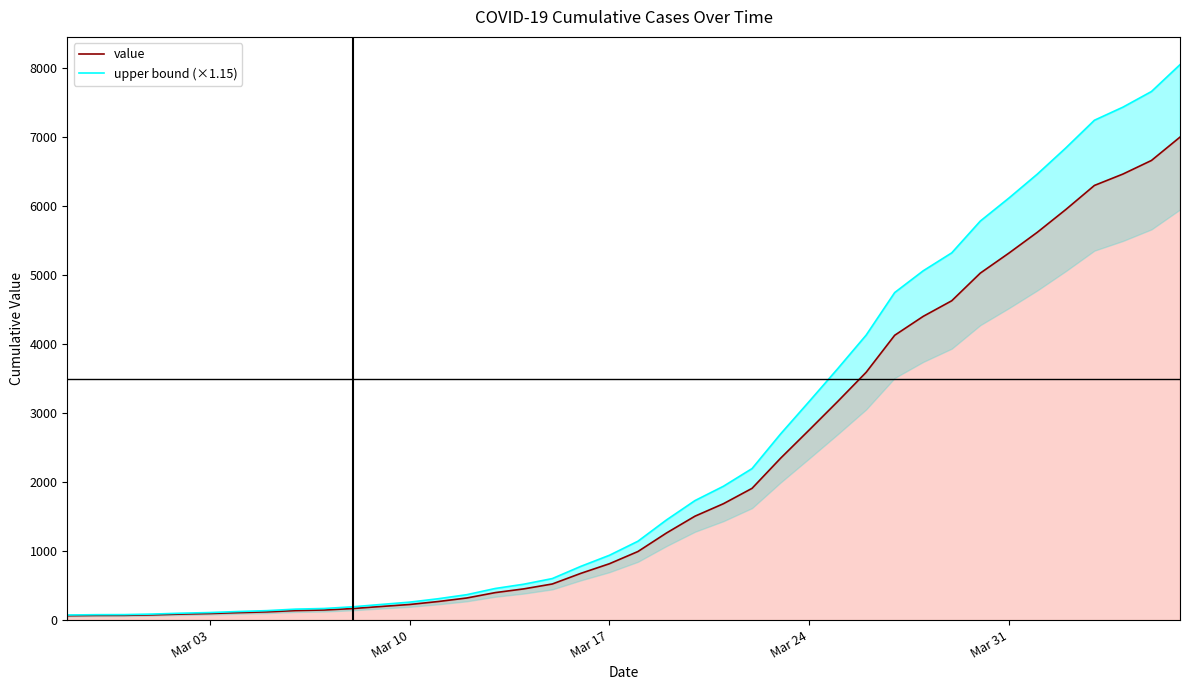

What is the sum of all value values?

85677